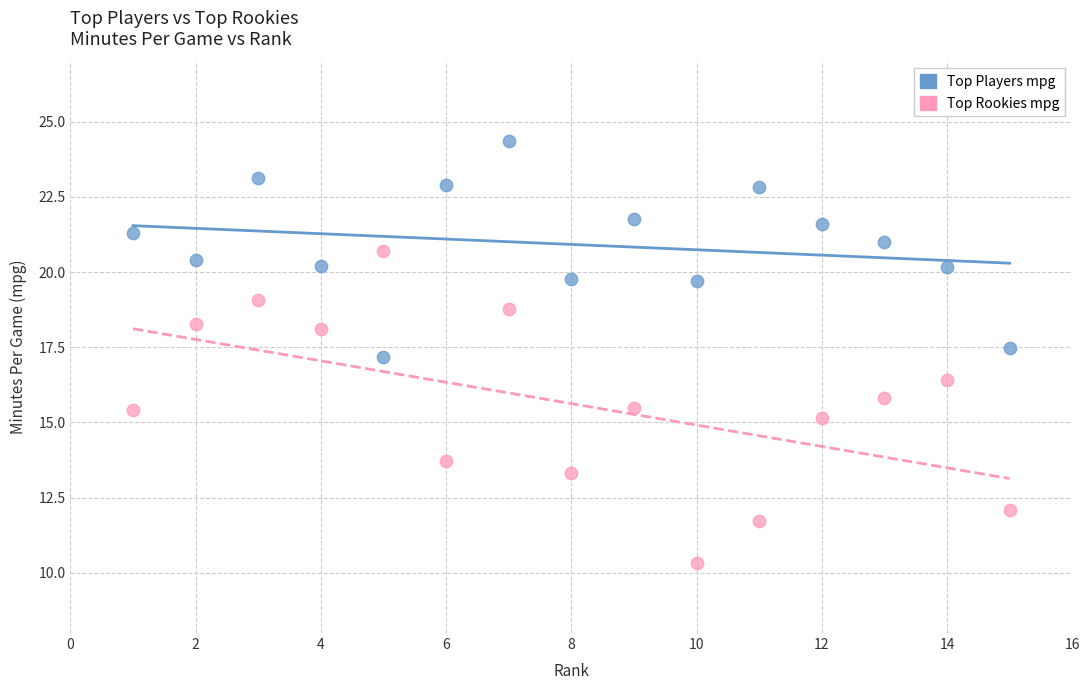

Which series reaches the minimum Y coordinate?

Top Rookies mpg